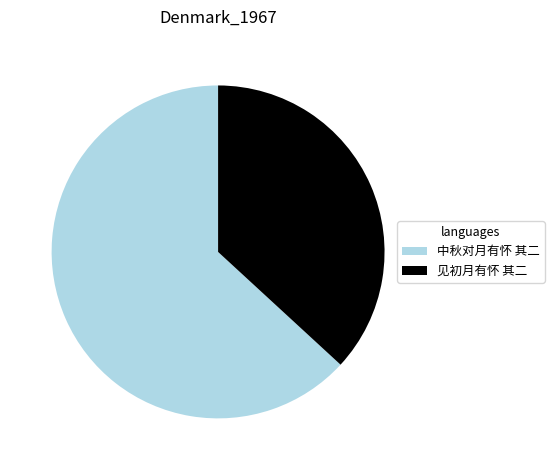

What is the largest slice in the pie chart?

中秋对月有怀 其二